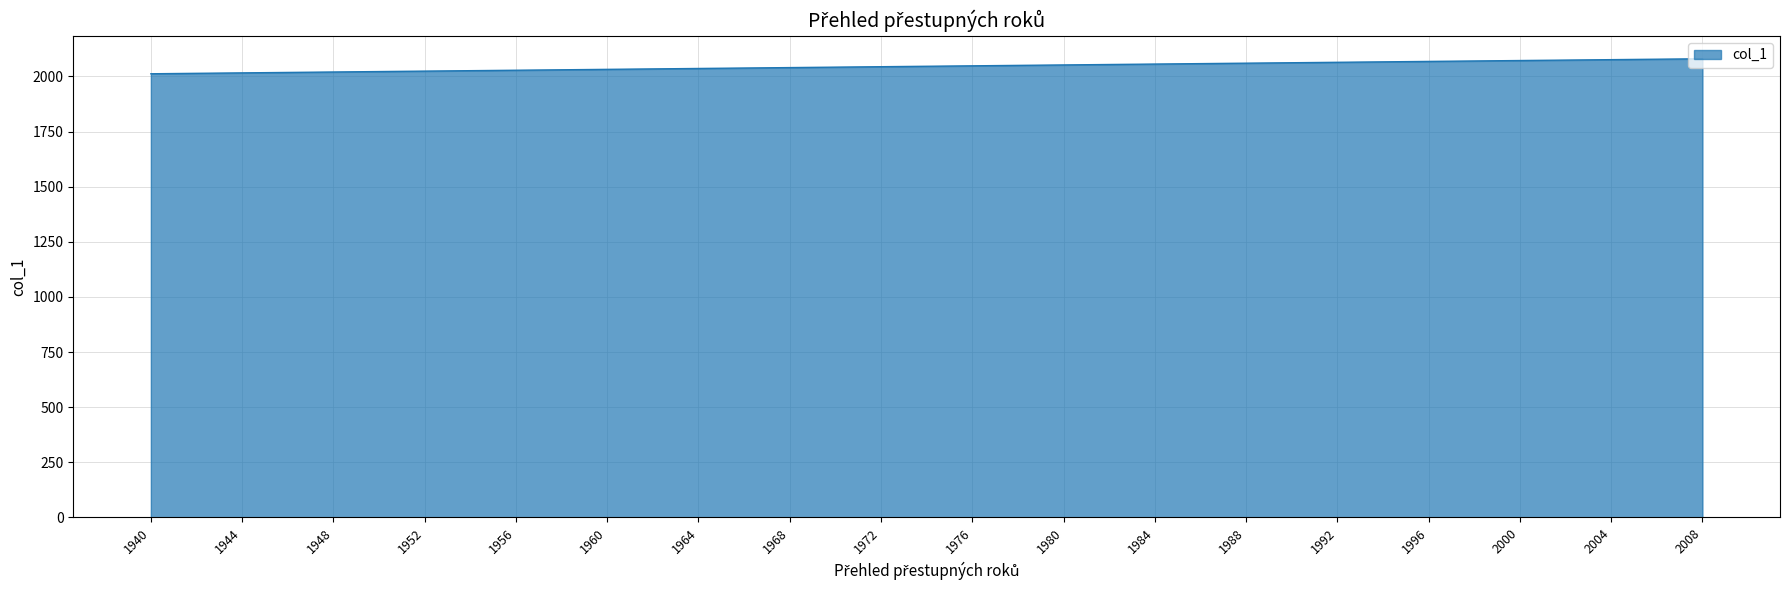

What is the difference between the maximum and minimum values?

68